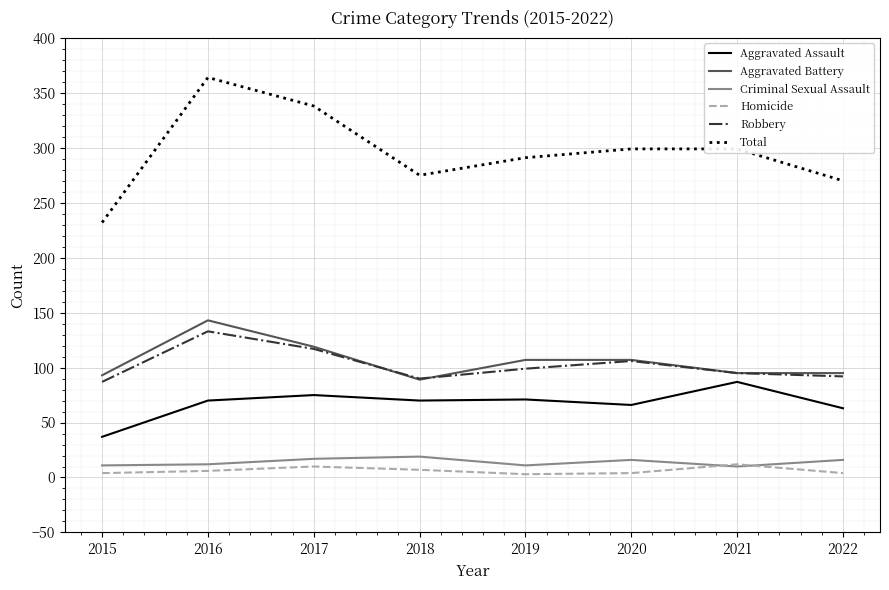

At which category is the sum across all series the highest?

2016